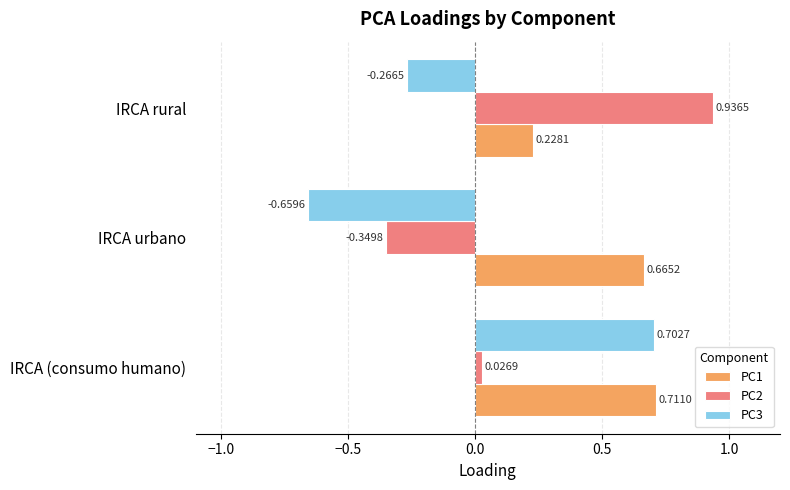

Where is PC1 nearest to the value 0?

IRCA rural